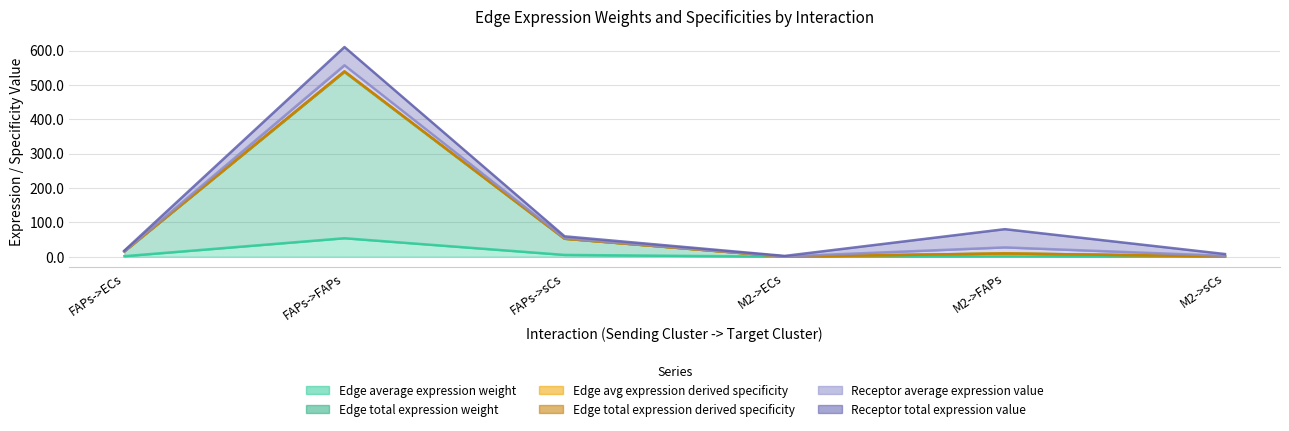

What is the total value across all series at M2->ECs?

0.8